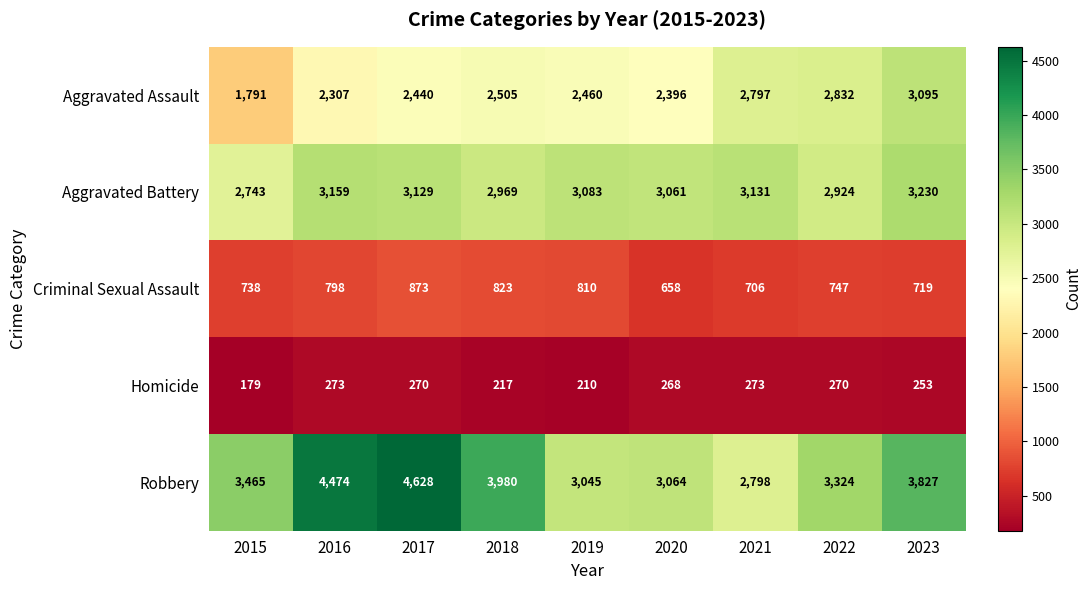

What is the difference between the highest and lowest values at 2015?

3286